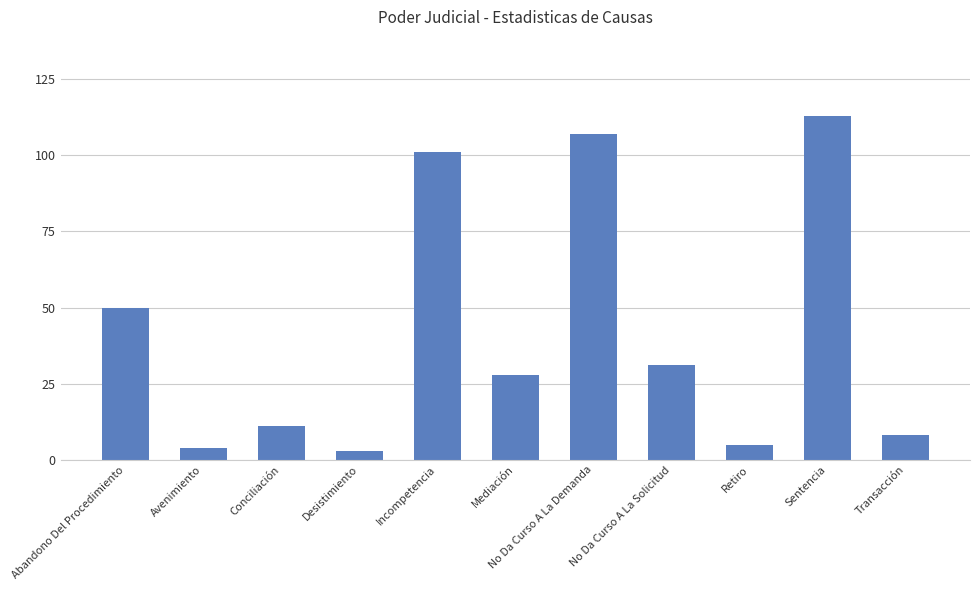

How many bars are there in total?

11